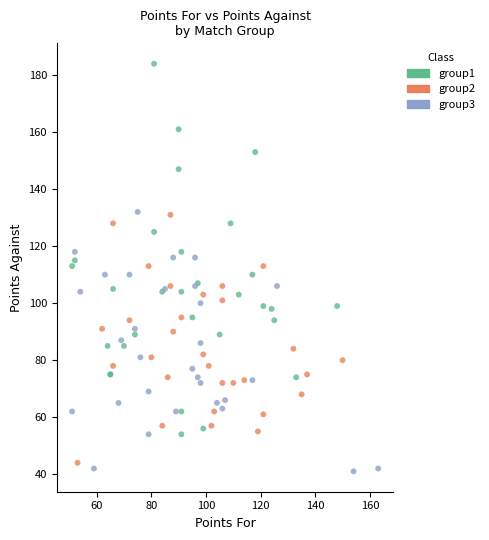

Which series reaches the maximum Y coordinate?

group1